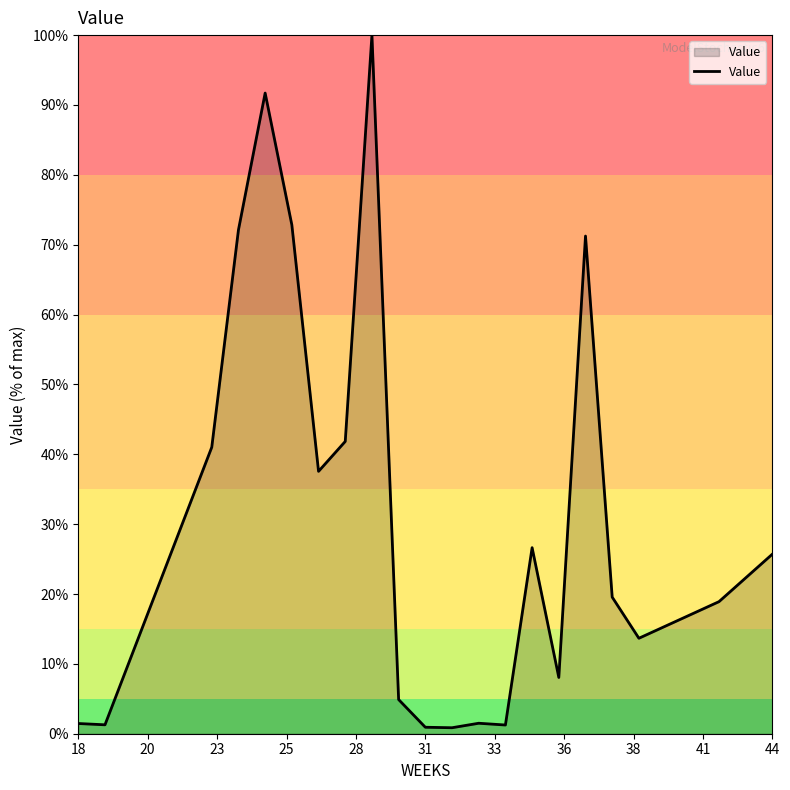

What is the maximum value shown in the chart?

100.0